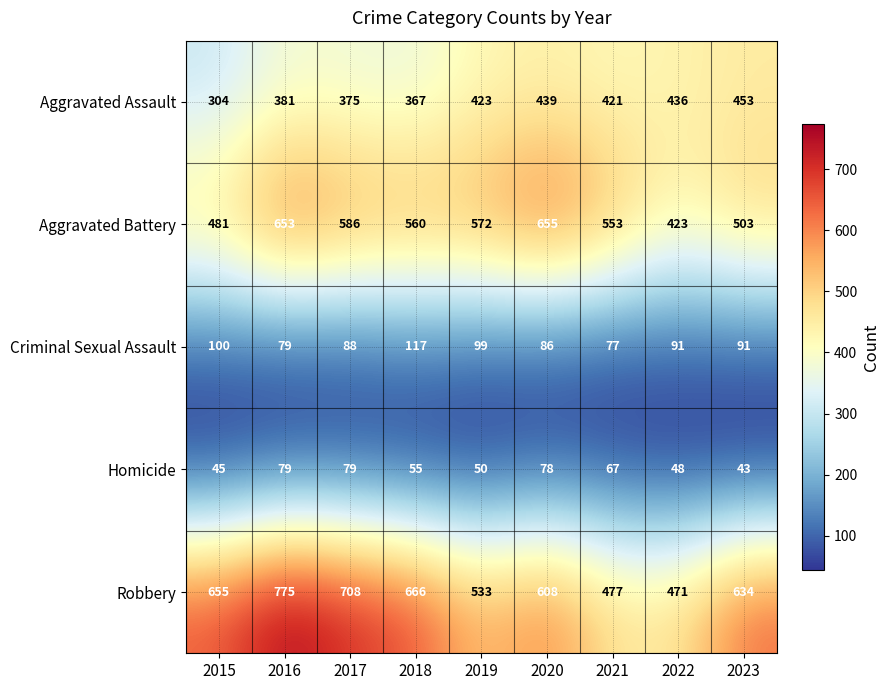

What is the difference between the maximum and minimum values in the Aggravated Assault series?

149